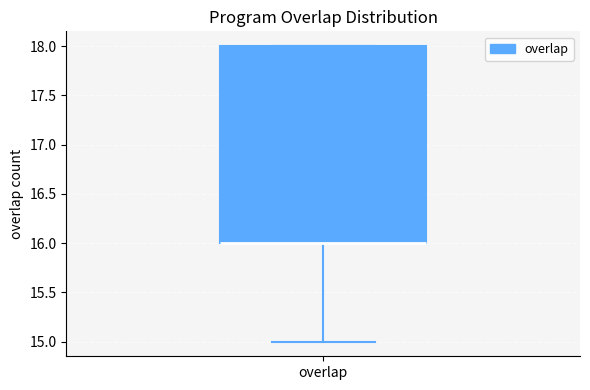

Transcribe this box plot: give where the median line is, the range the box spans, and where the two whiskers end, as read against the y-axis. The values are not printed on the chart, so give them approximately, as read against the axis.

median 16 (drawn on the box's lower edge), box 16 to 18, whiskers 15 to 18